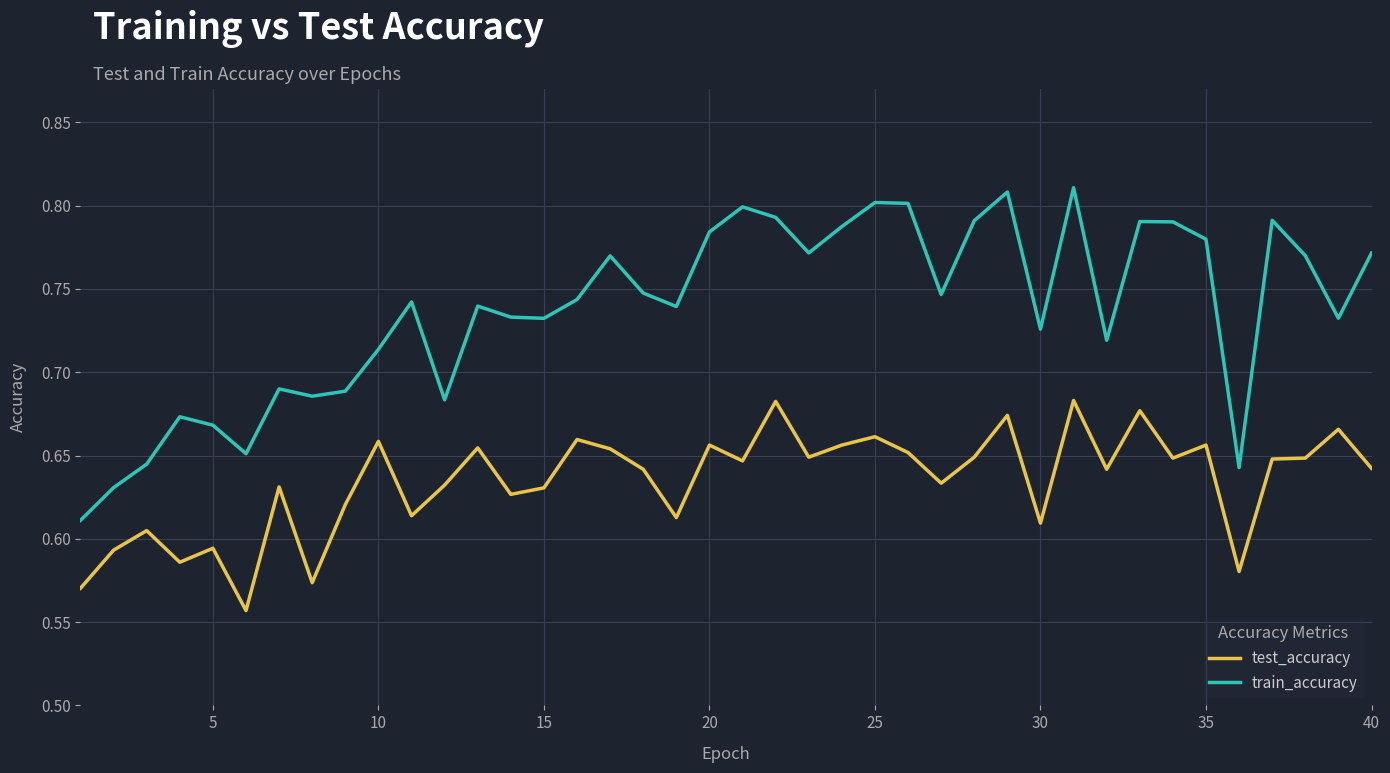

True or false: train_accuracy and test_accuracy intersect in this chart.

False